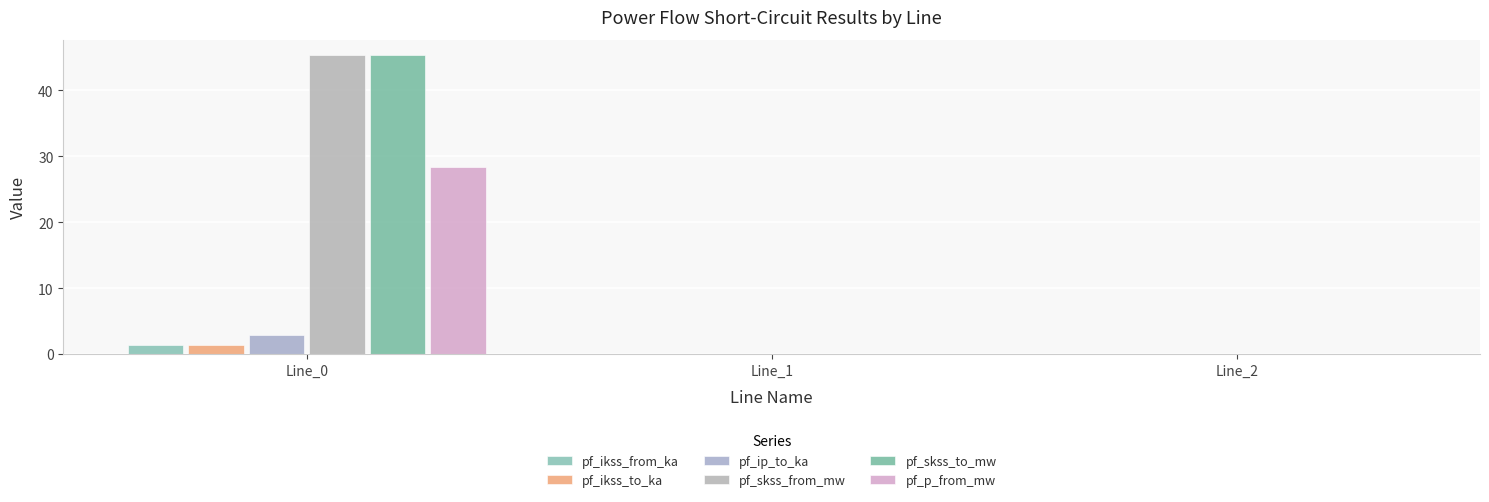

What is the difference between the pf_skss_to_mw values at Line_0 and Line_1?

45.4